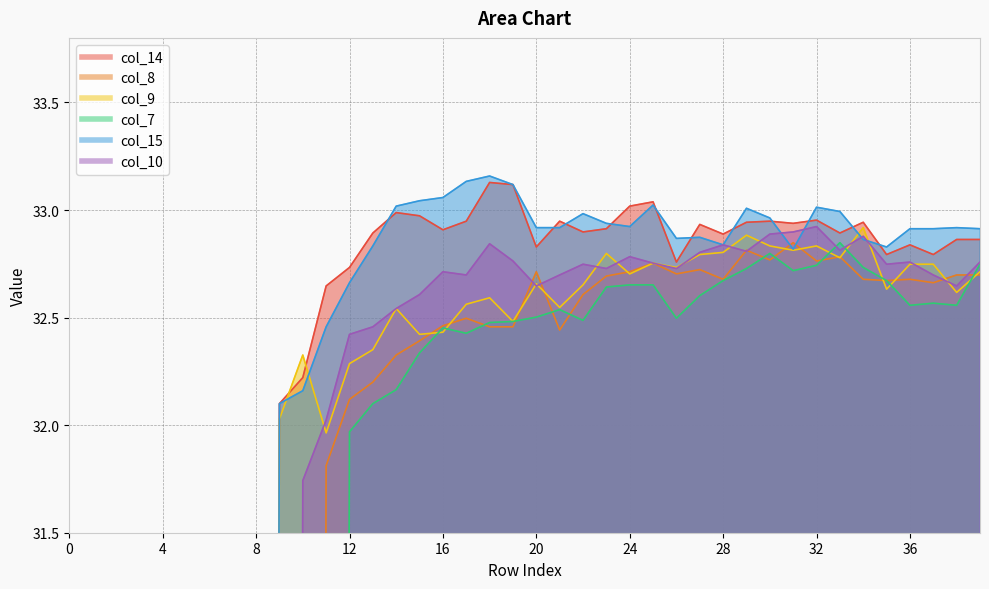

In col_9, how many points are lower than both neighbors (excluding endpoints)?

10